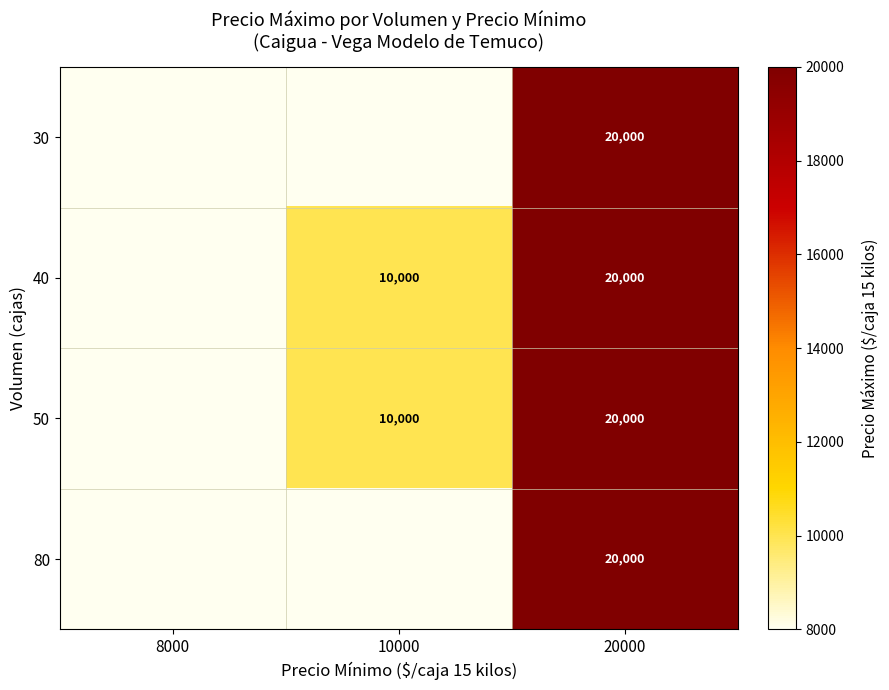

Which category has the lowest value across all series?

10000